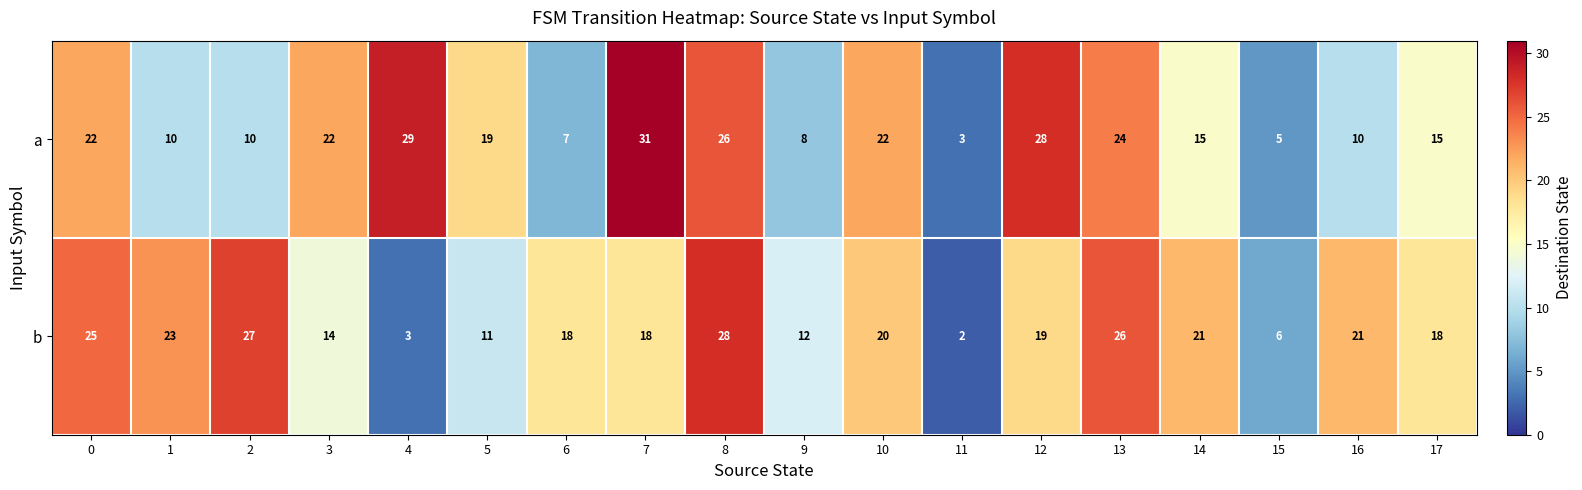

Which series has the largest range (max minus min)?

a